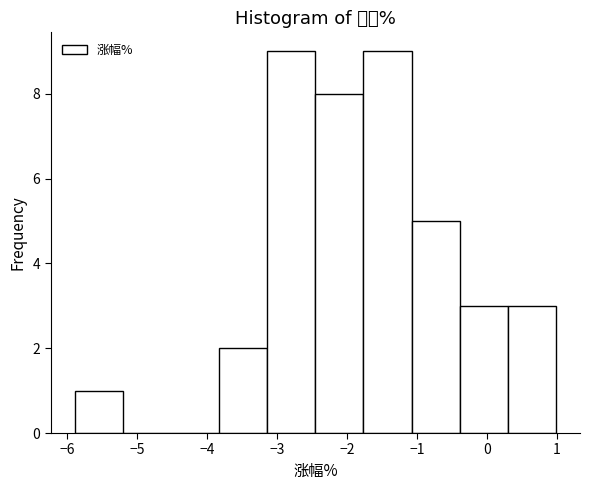

How tall is the bar that spans 0.3 to 1.0 on the x-axis? Neither the bar edges nor the heights are printed on the chart, so give them approximately, as read against the axes.

3